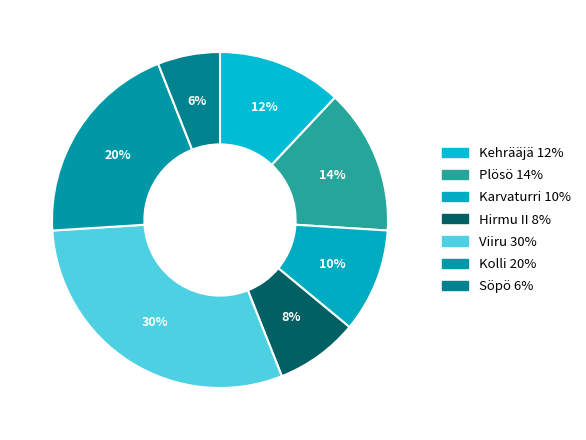

How many slices are in this pie chart?

7